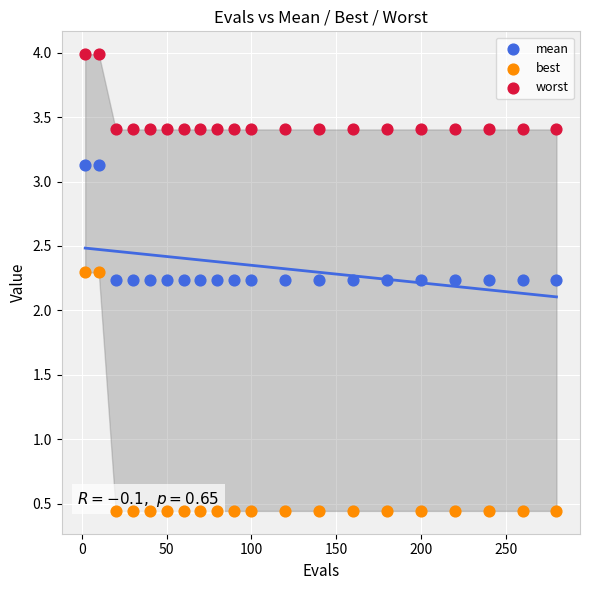

Which series contains the lowest Y value?

best